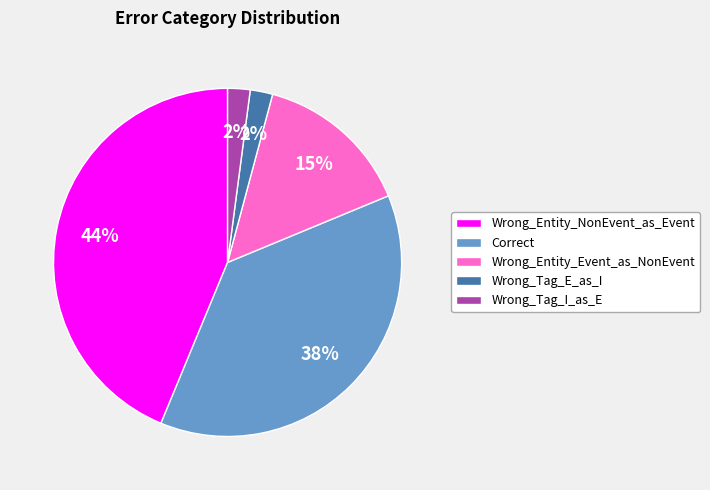

Which has a higher value, Wrong_Tag_I_as_E or Correct?

Correct